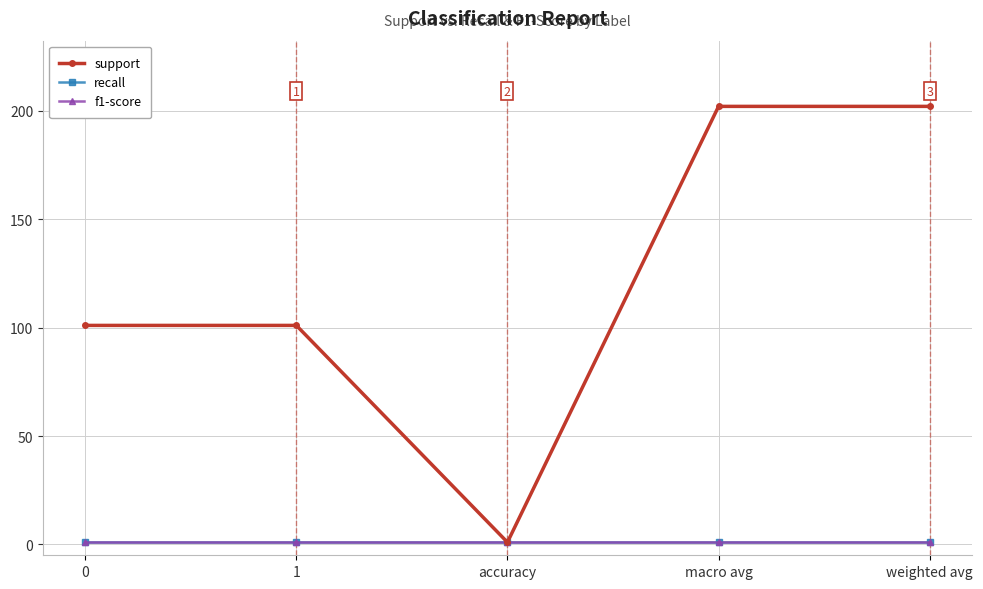

What is the difference between the maximum and minimum values in the support series?

201